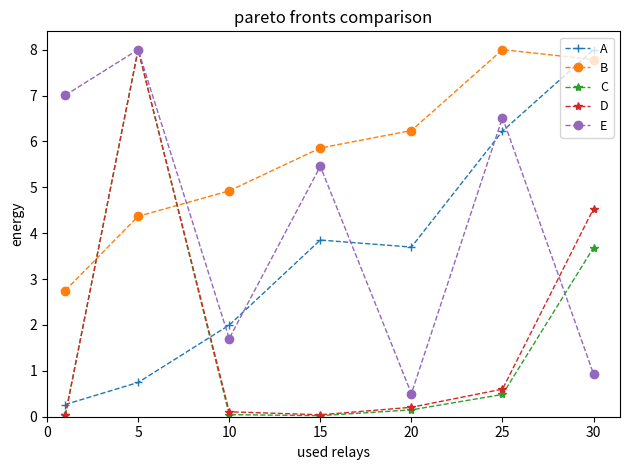

What is the value of the B point at the 1st from the left?

2.8